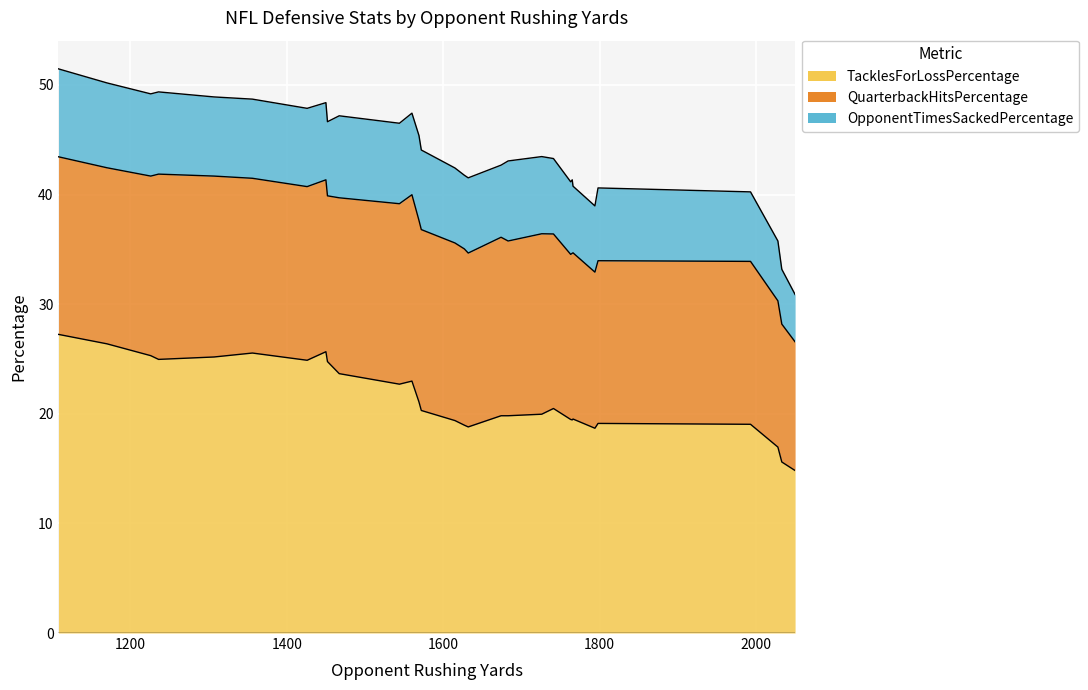

Which series has the widest spread of values?

TacklesForLossPercentage